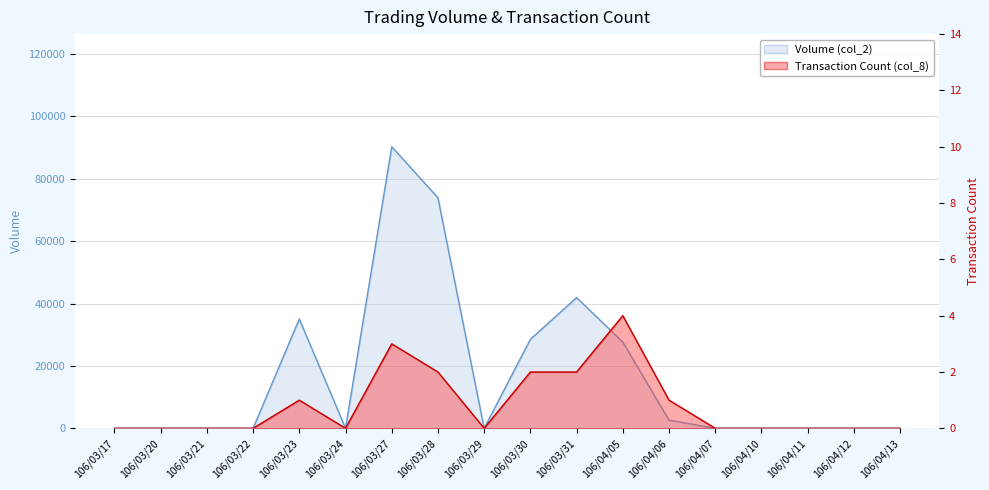

Reading left to right, extract all data points from this chart.

Volume (col_2): 0	0	0	0	35040	0	90260	73920	0	28530	41900	27660	2620	0	0	0	0	0
Transaction Count (col_8): 0	0	0	0	1	0	3	2	0	2	2	4	1	0	0	0	0	0